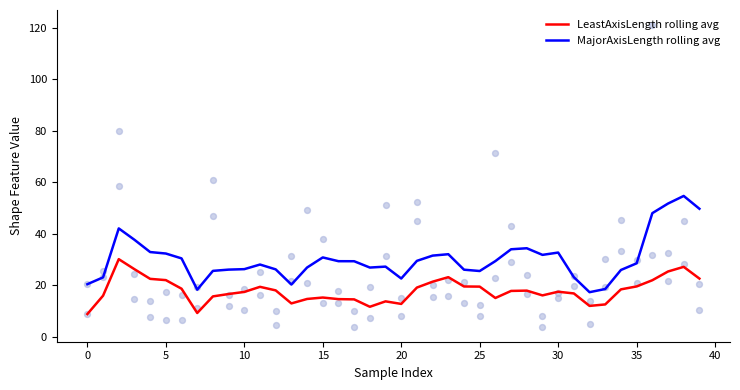

What are all the series names shown in the legend?

LeastAxisLength rolling avg, MajorAxisLength rolling avg